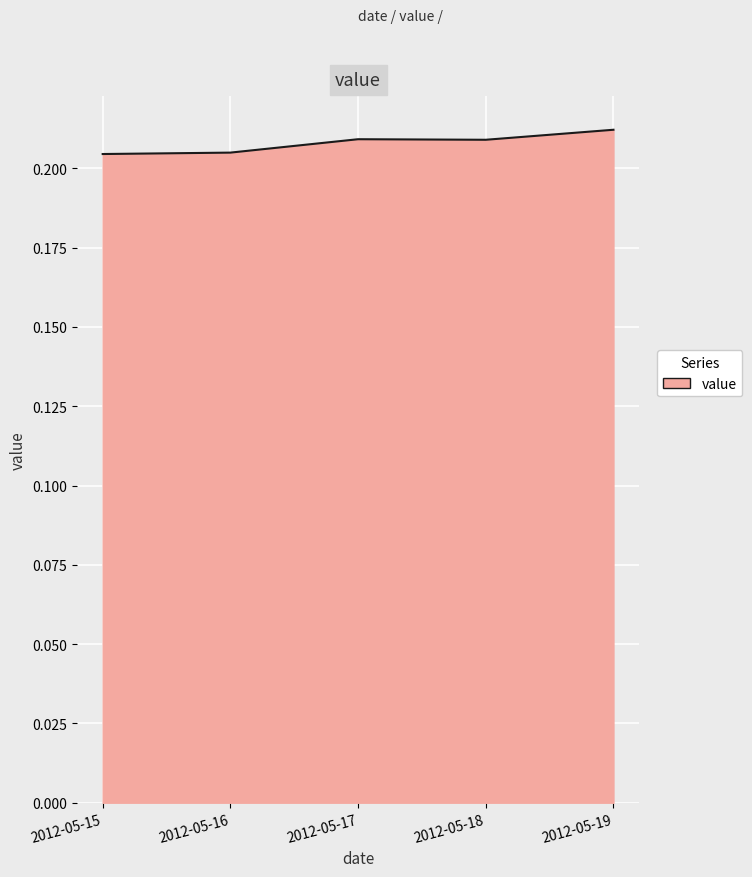

The chart shows a value of 0.3 at 2012-05-16. True or false?

False